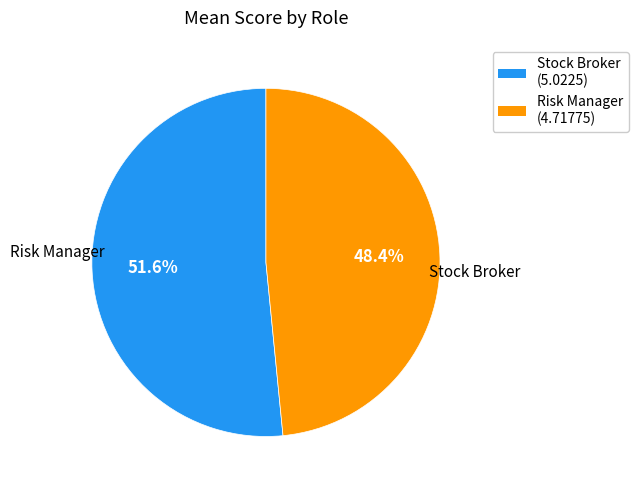

Is the sum of Stock Broker and Risk Manager greater than half?

Yes